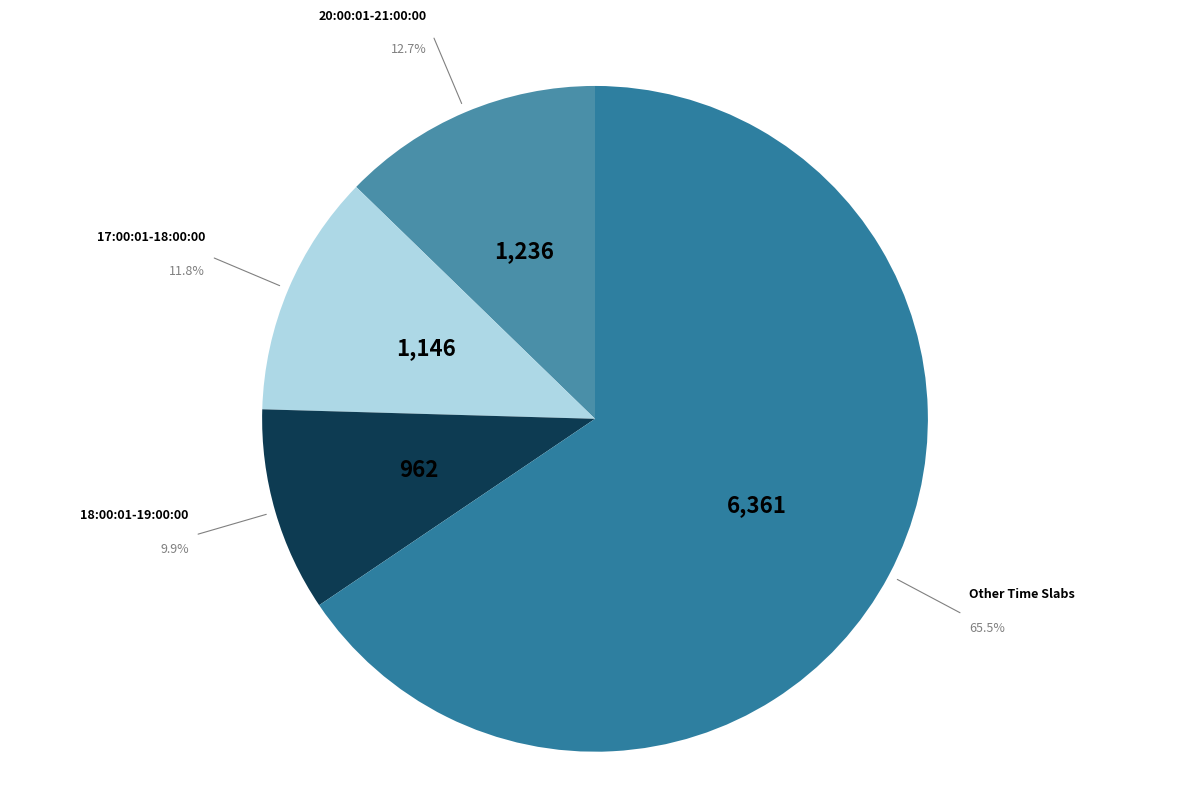

Count the number of slices in the pie.

4